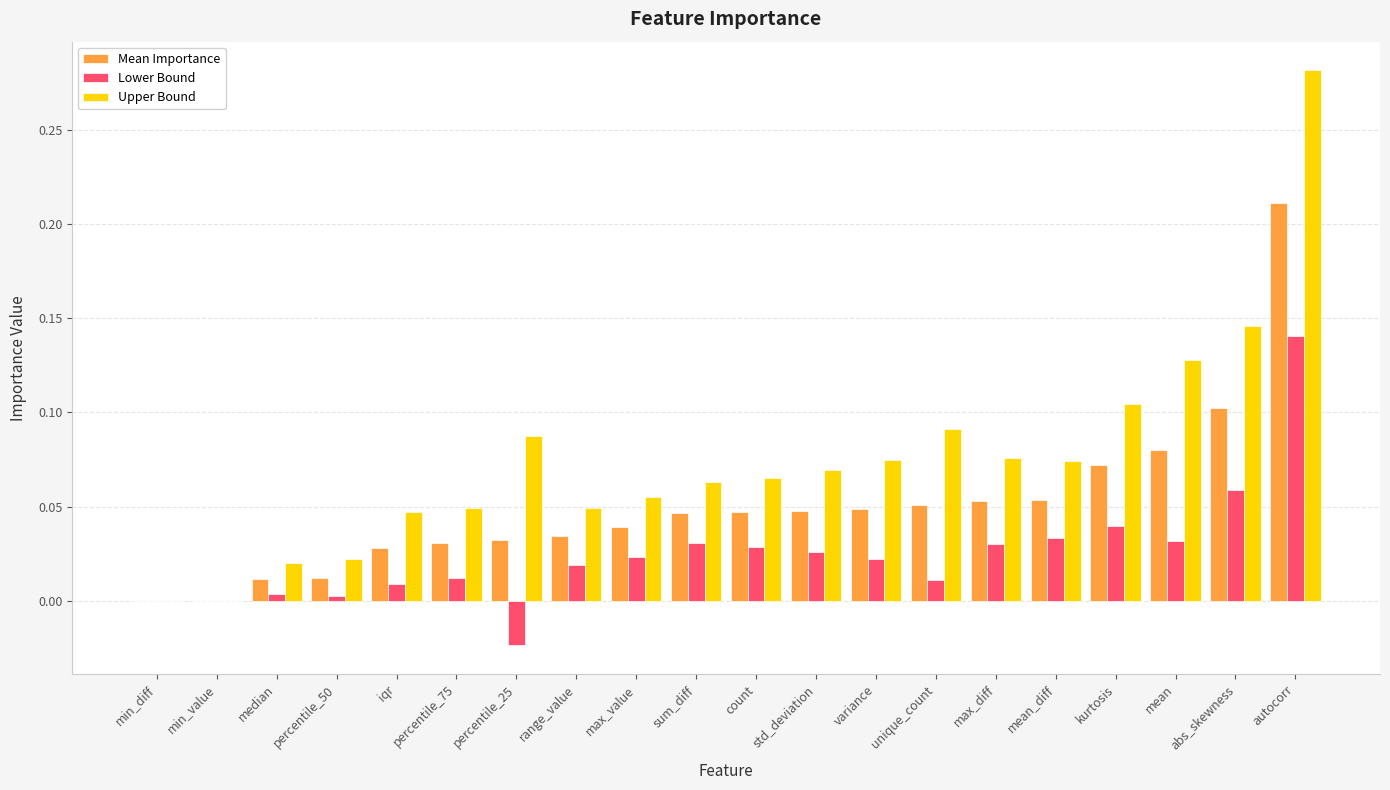

Is the value of Upper Bound at max_diff greater than the value of Lower Bound at max_diff?

Yes